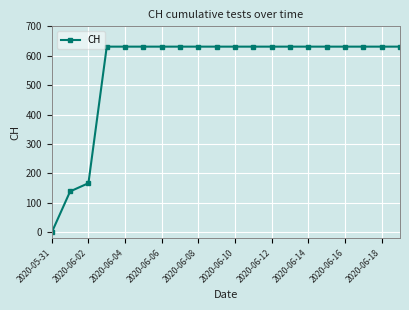

What is the sum of all values?

11033